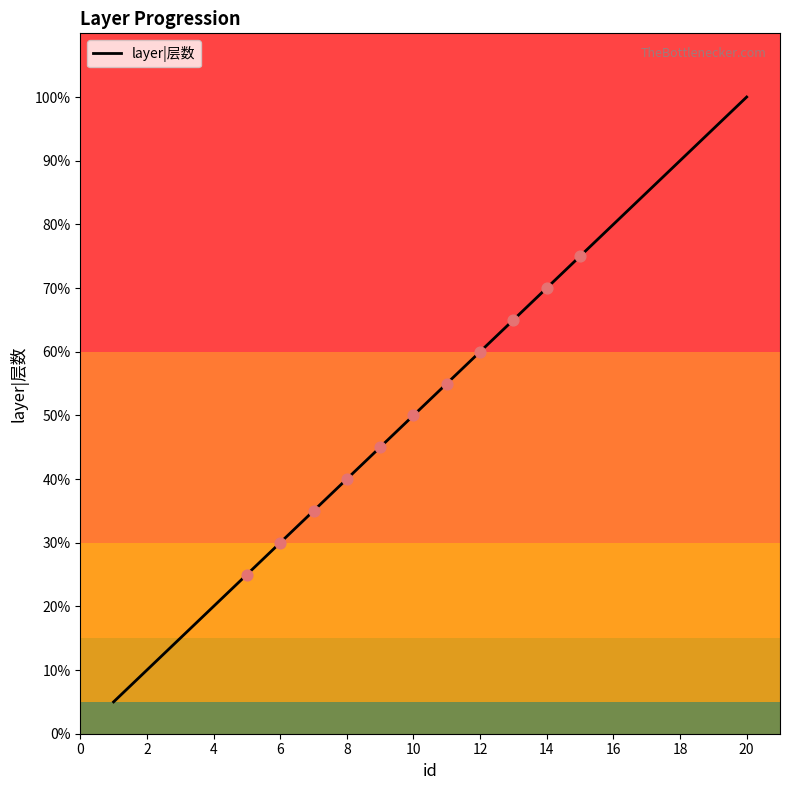

What is the maximum value shown in the chart?

100